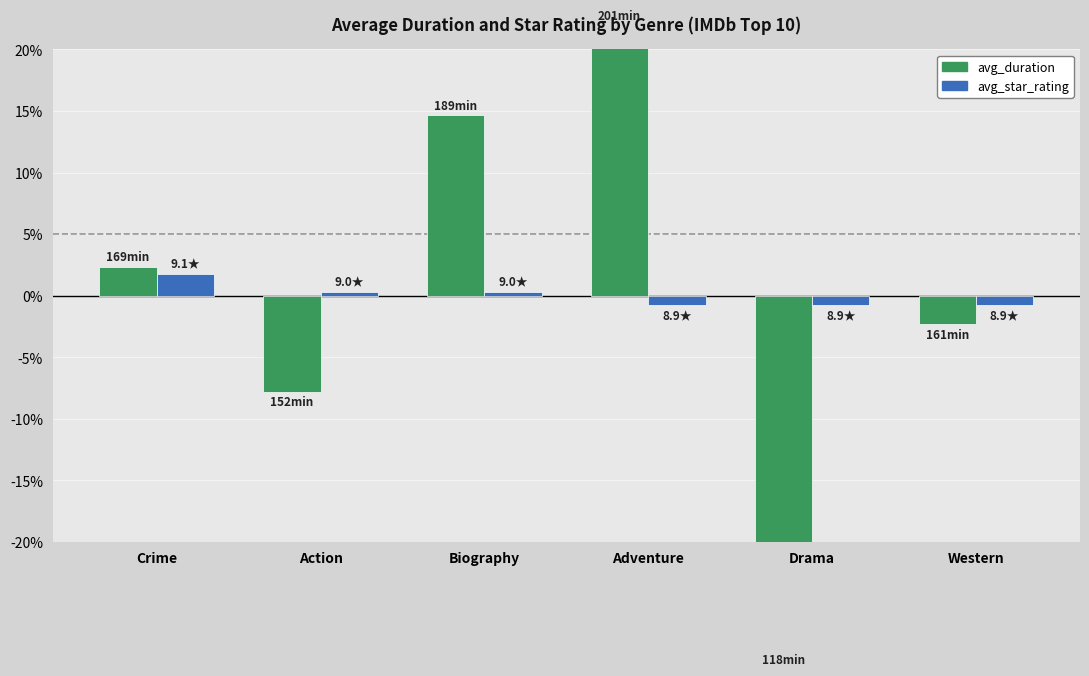

What is the approximate value of avg_duration at Action?

-7.8